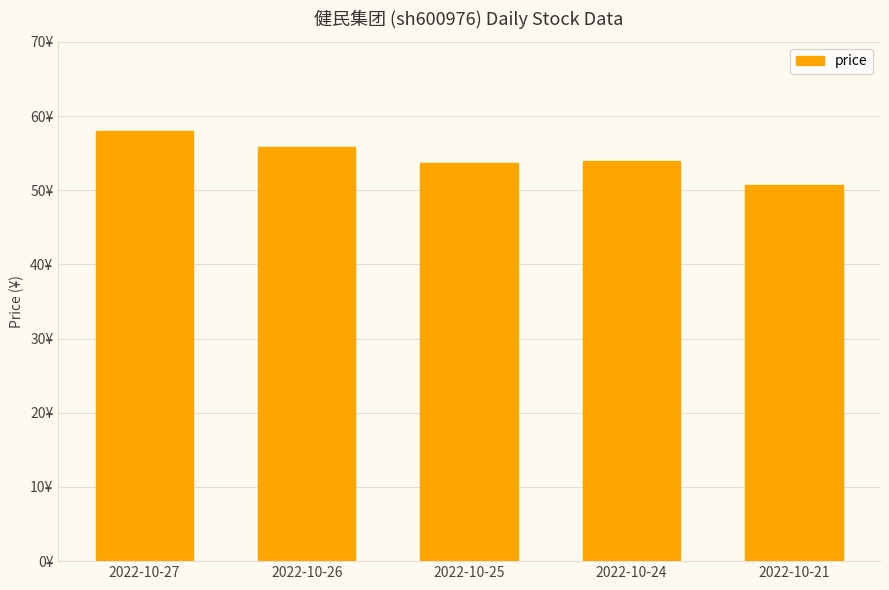

What is the sum of the values at 2022-10-25 and 2022-10-24?

107.6